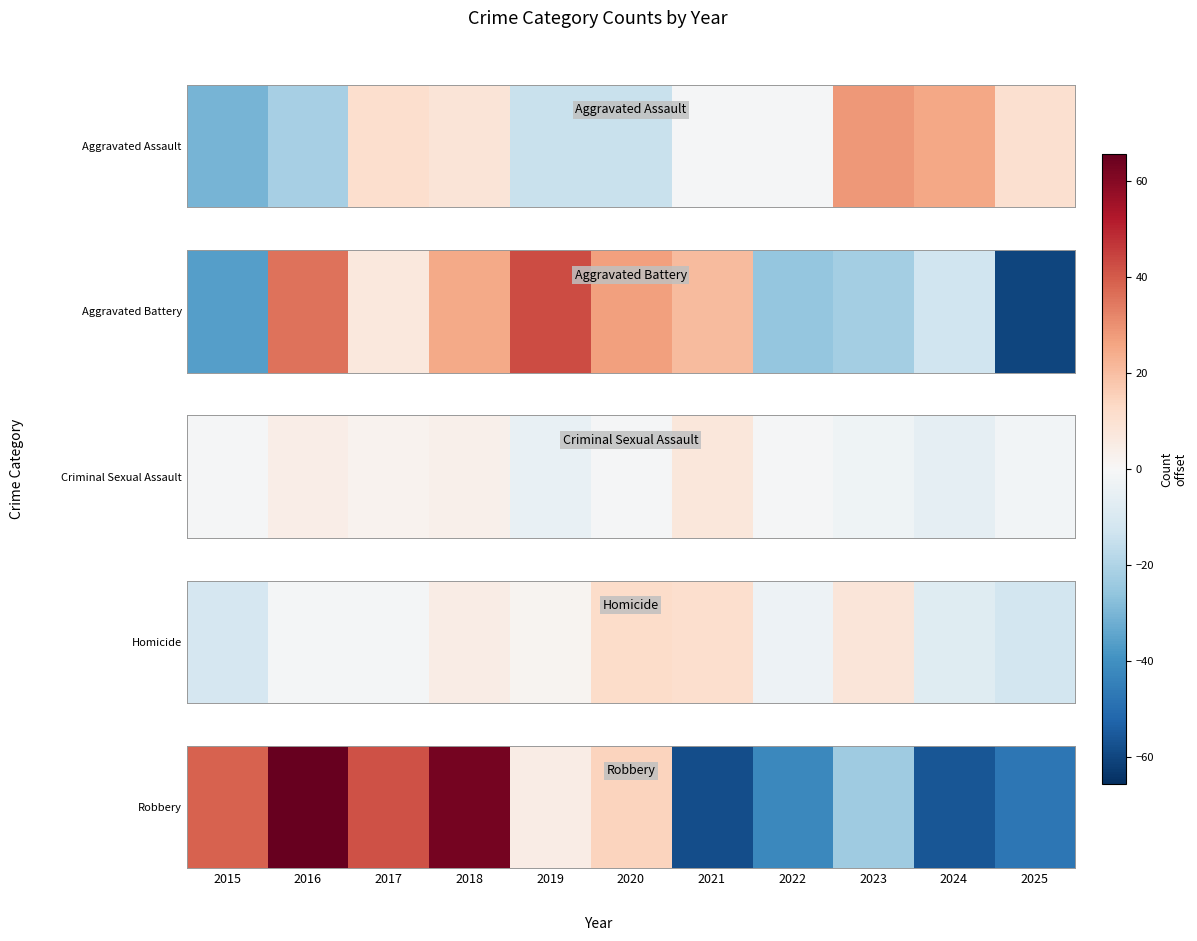

Which has a higher value, 2022 or 2017?

2017